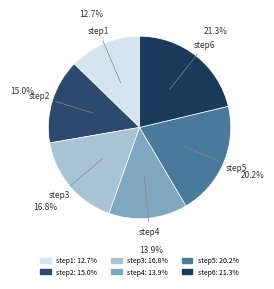

What is the smallest slice in the pie chart?

step1